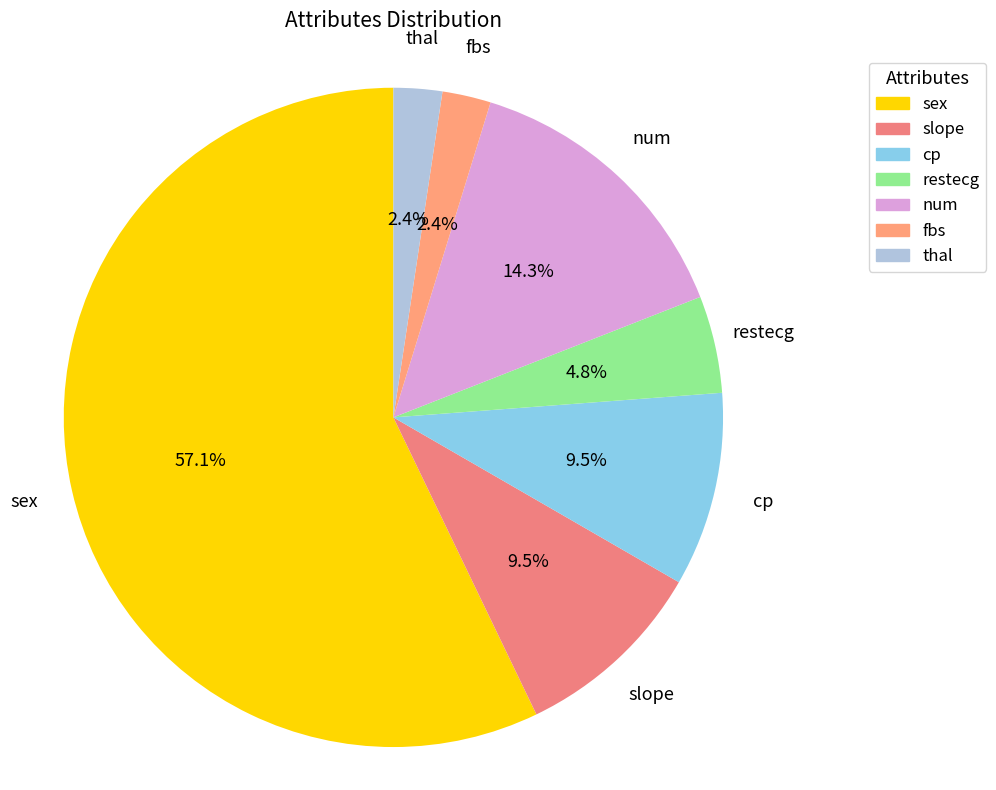

To the nearest percent, what is the difference between the largest and smallest slice percentages?

55%